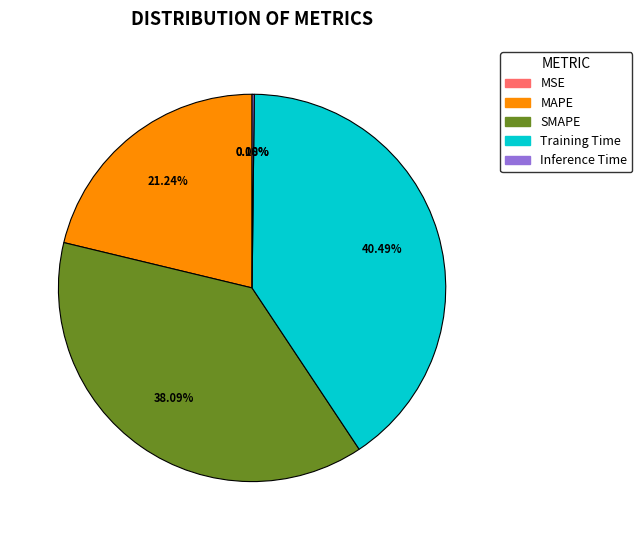

Does any single category account for the majority?

No